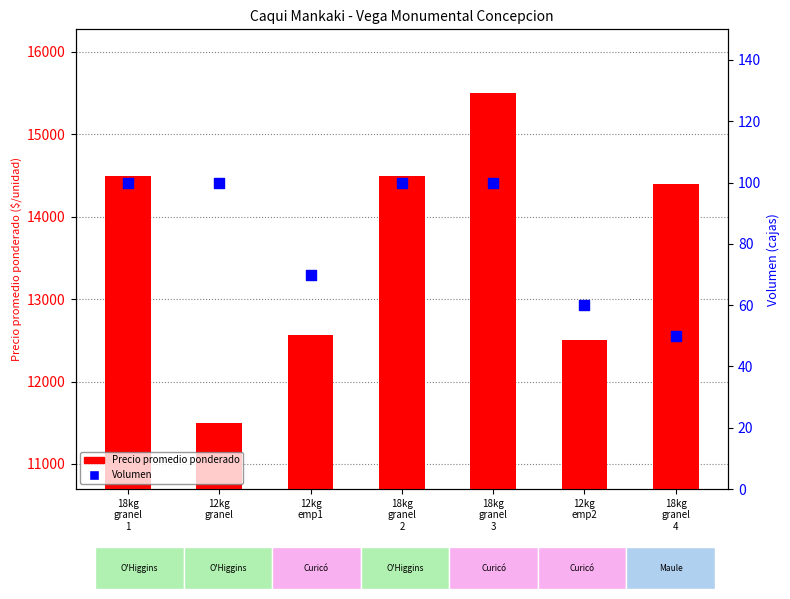

What are all the series names shown in the legend?

Precio promedio ponderado, Volumen